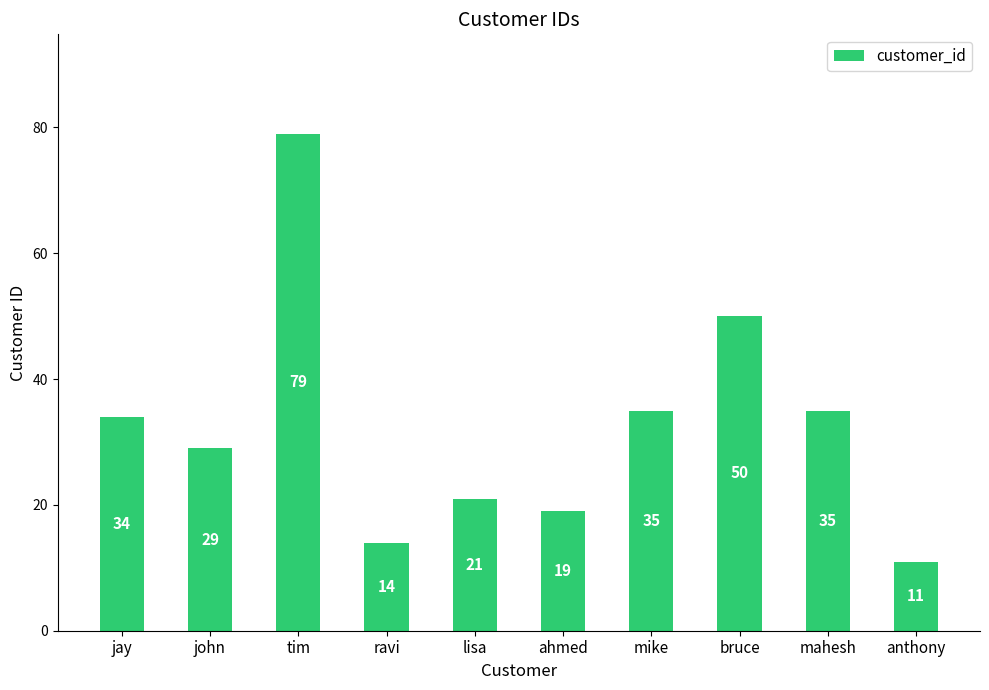

Reading left to right, what are all the values shown in this chart?

34	29	79	14	21	19	35	50	35	11